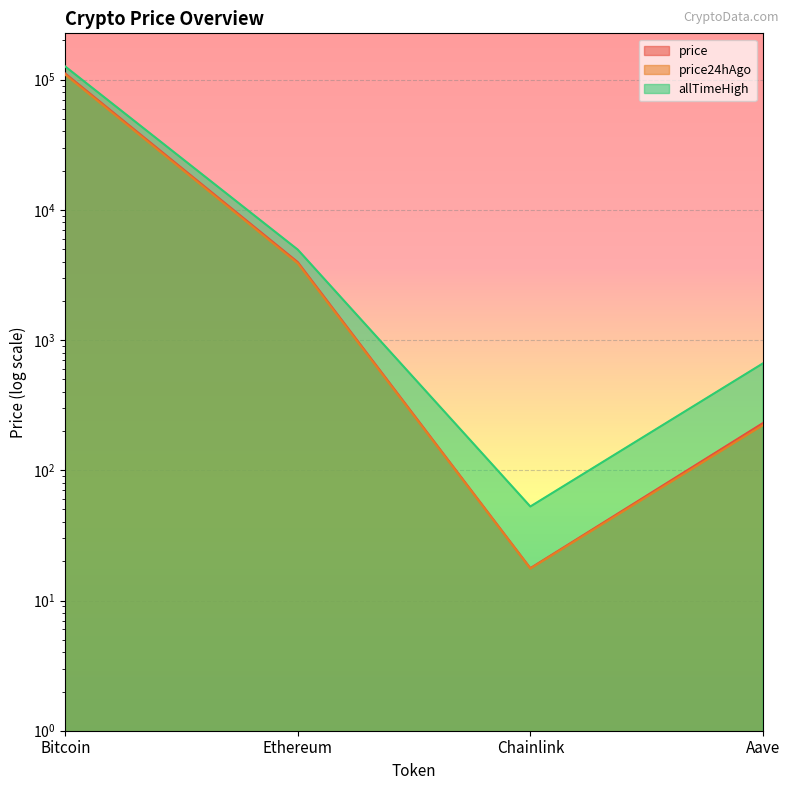

List the series in order of their peak value, highest first.

allTimeHigh, price, price24hAgo